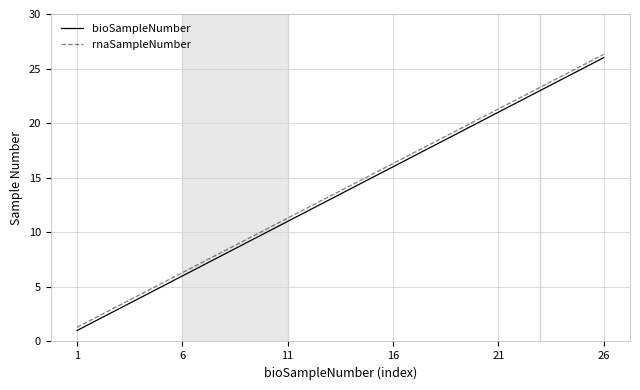

What is the greatest value displayed?

26.3